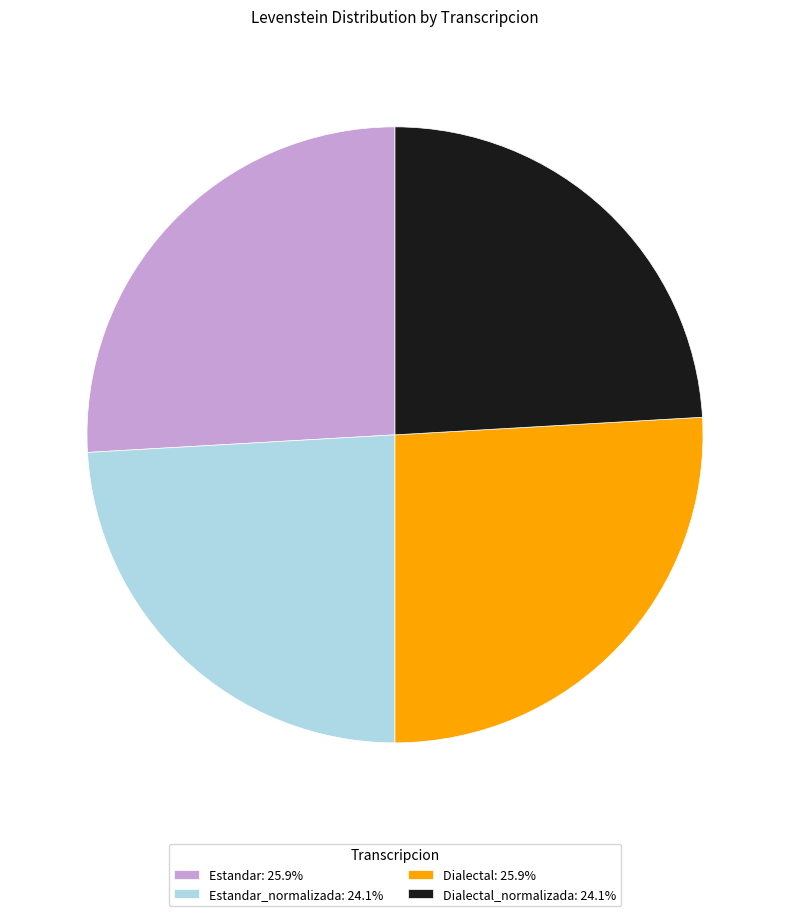

Approximately how many times larger is the value at Estandar: 25.9% compared to Dialectal_normalizada: 24.1%?

1.1